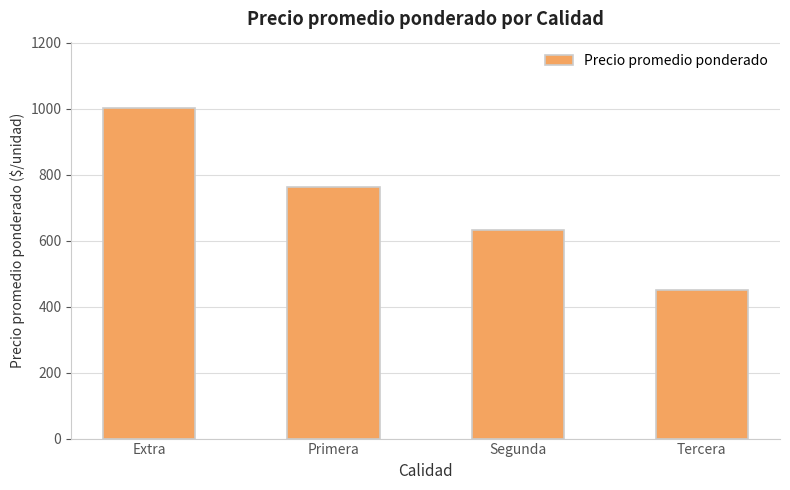

How many values are below 762?

2